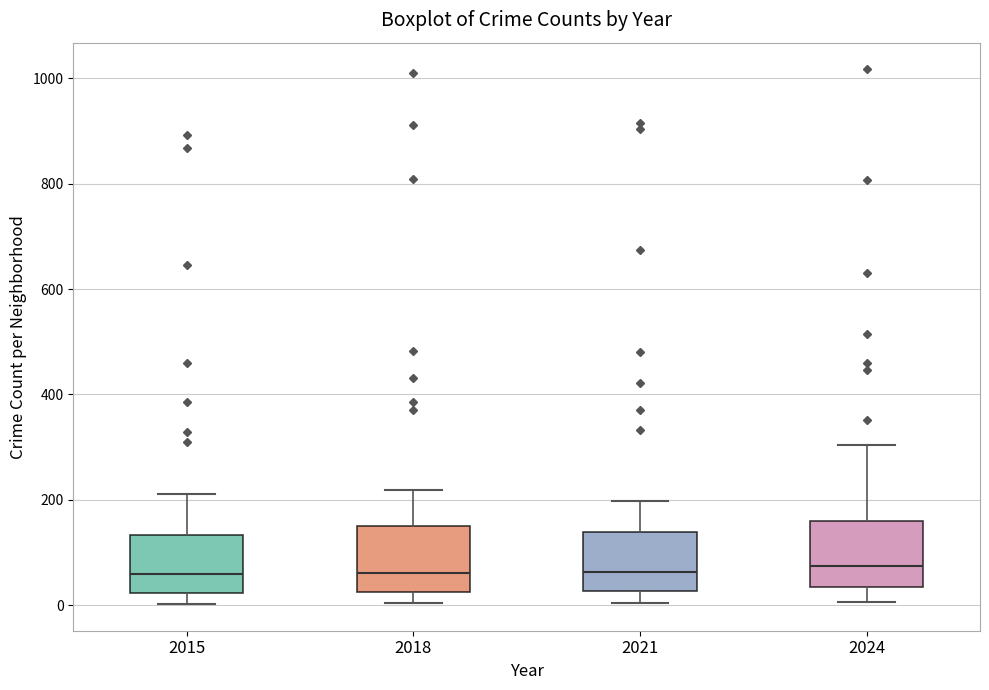

Reading left to right, read every box against the y-axis: the position of its median line, the range the box covers, and the ends of its whiskers. The values are not printed on the chart, so give them approximately, as read against the axis.

2015: median 60, box 20 to 140, whiskers 0 to 220
2018: median 60, box 20 to 160, whiskers 0 to 220
2021: median 60, box 20 to 140, whiskers 0 to 200
2024: median 80, box 40 to 160, whiskers 0 to 300